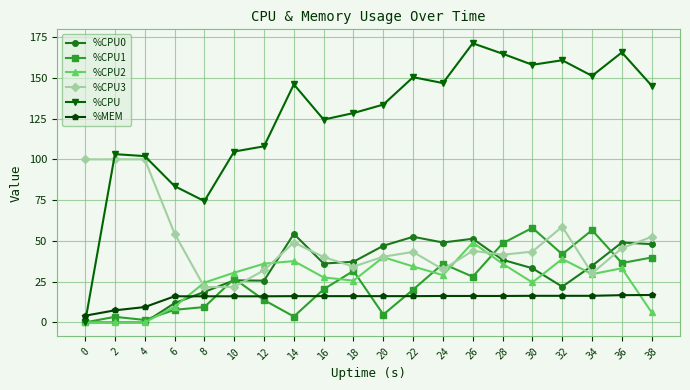

Where is the first local minimum for %CPU?

8